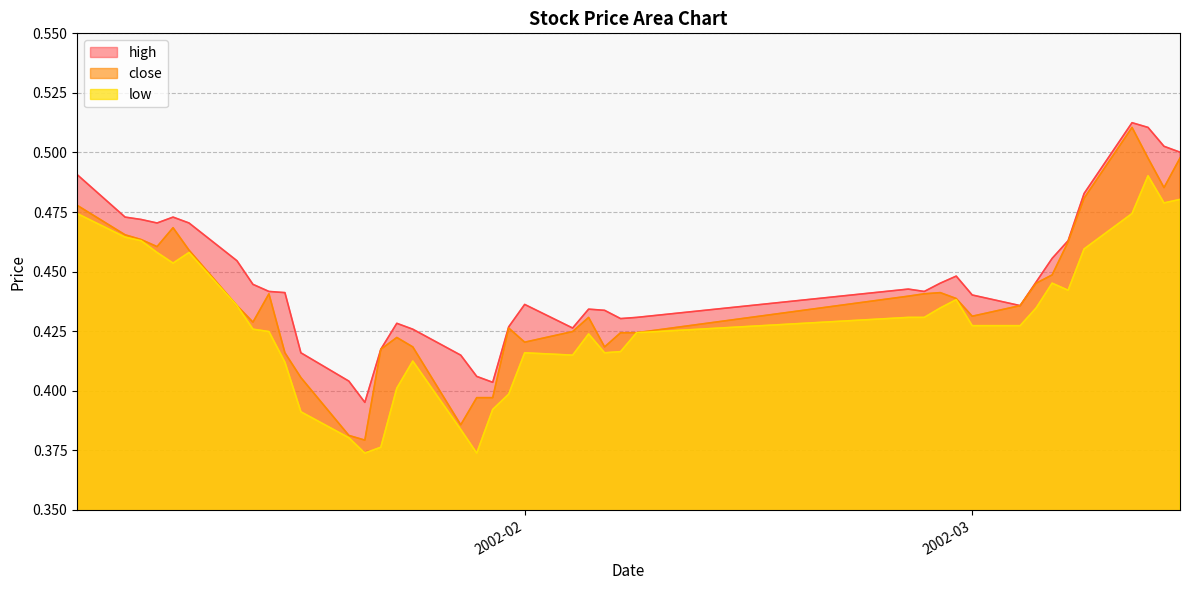

Which series has the largest total across all categories?

high